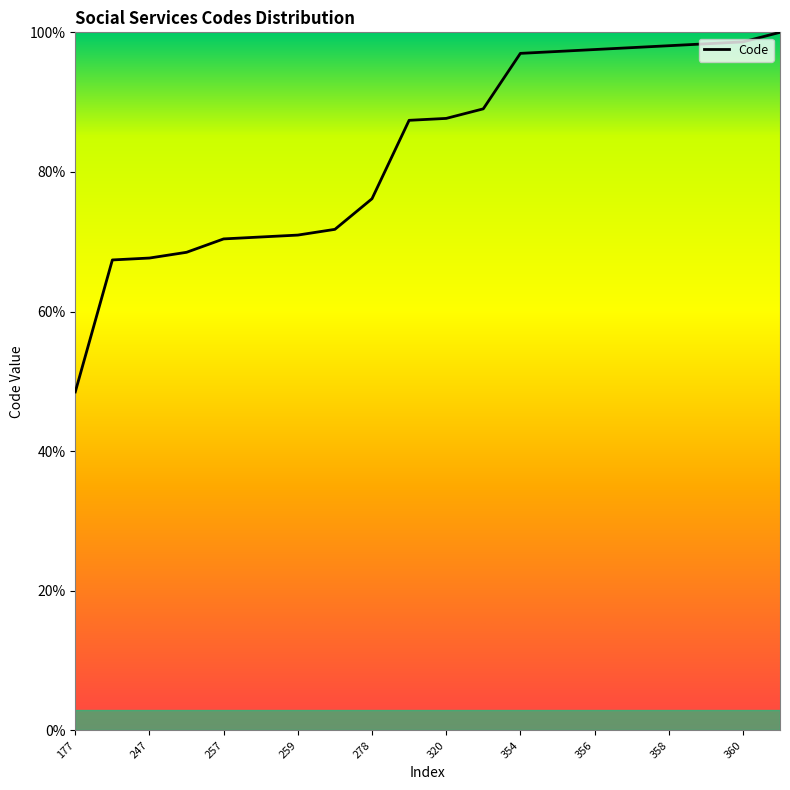

Does the chart have visible grid lines?

No